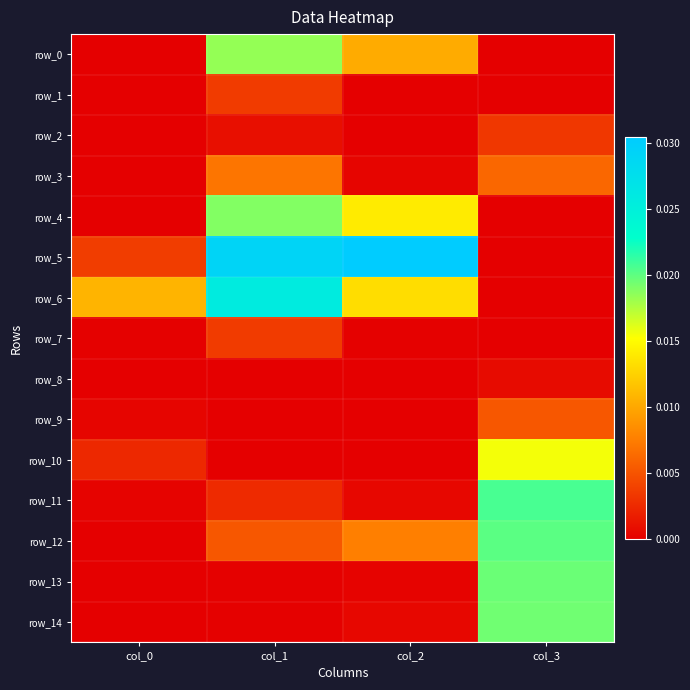

Rank the series at col_3 from lowest to highest value.

row_0, row_1, row_5, row_6, row_4, row_7, row_8, row_2, row_9, row_3, row_10, row_14, row_13, row_12, row_11